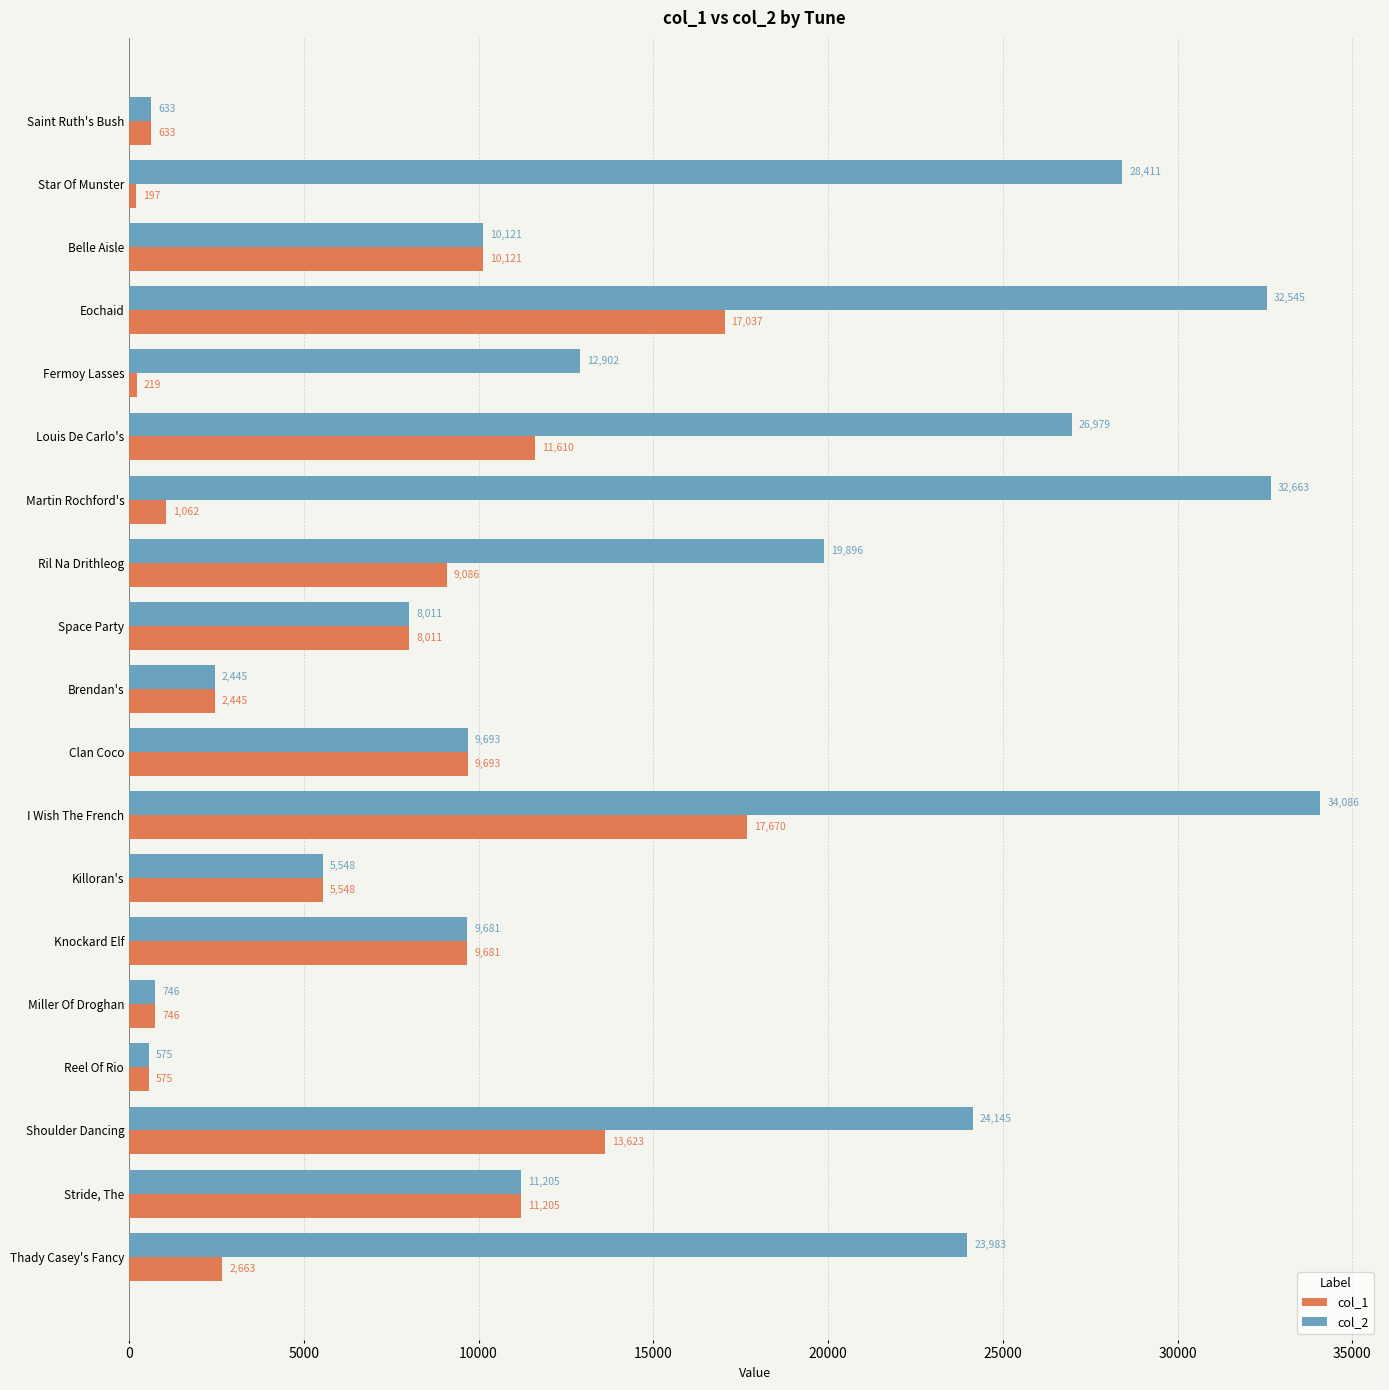

Rank the categories by col_1 value from highest to lowest.

I Wish The French, Eochaid, Shoulder Dancing, Louis De Carlo's, Stride, The, Belle Aisle, Clan Coco, Knockard Elf, Ril Na Drithleog, Space Party, Killoran's, Thady Casey's Fancy, Brendan's, Martin Rochford's, Miller Of Droghan, Saint Ruth's Bush, Reel Of Rio, Fermoy Lasses, Star Of Munster